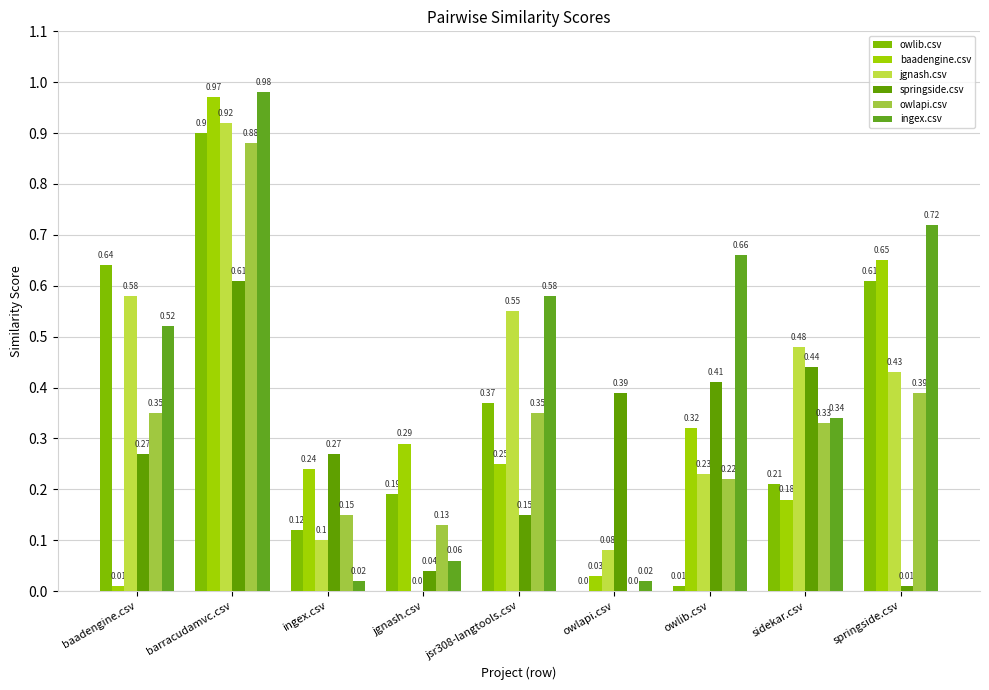

Count the number of categories in the chart.

9